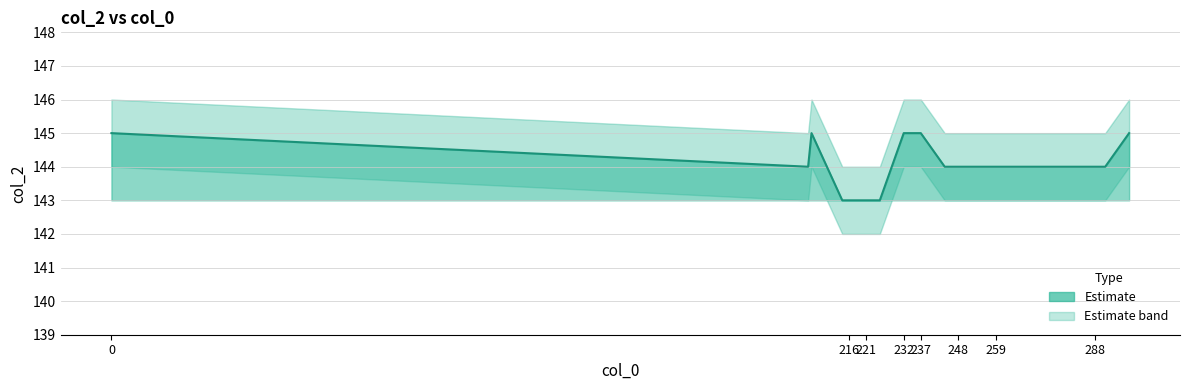

True or false: there are more than 1 points higher than both neighbors.

False